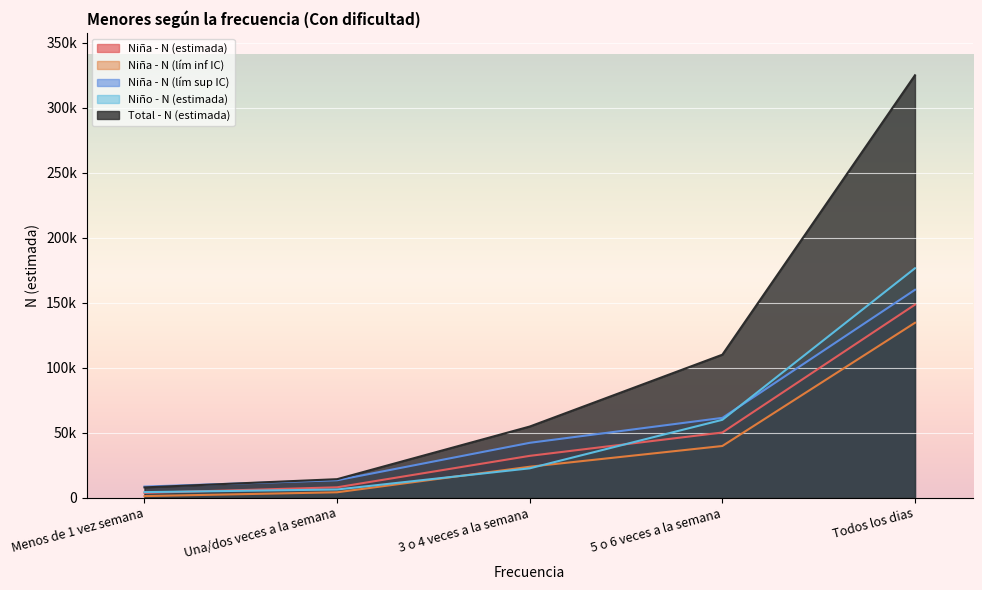

What is the greatest value displayed?

324929